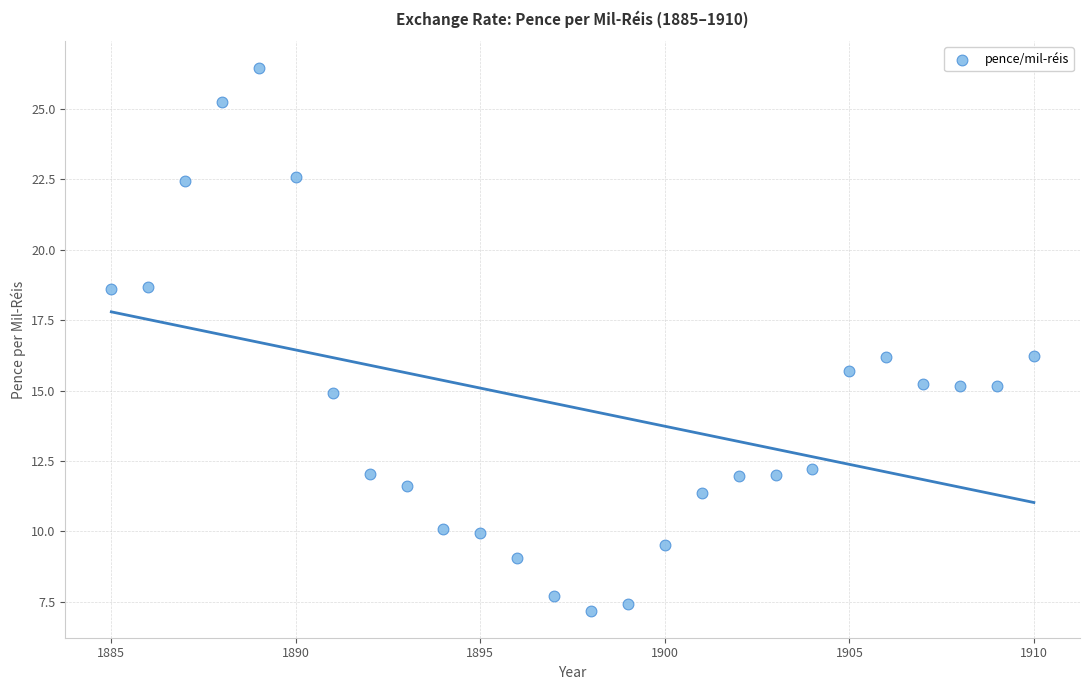

What is the range of X values (max minus min)?

25.0